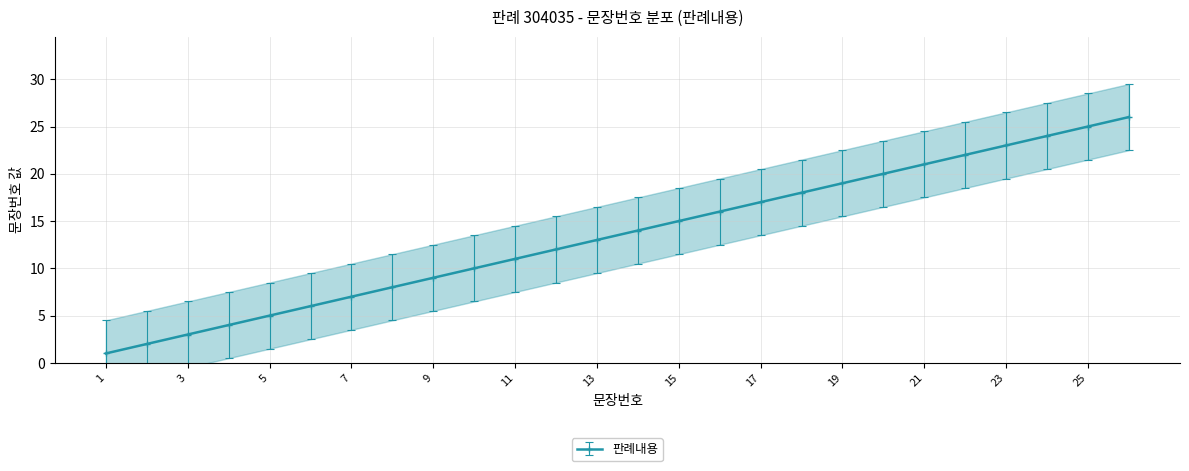

What is the sum of the values at 24 and 25?

49